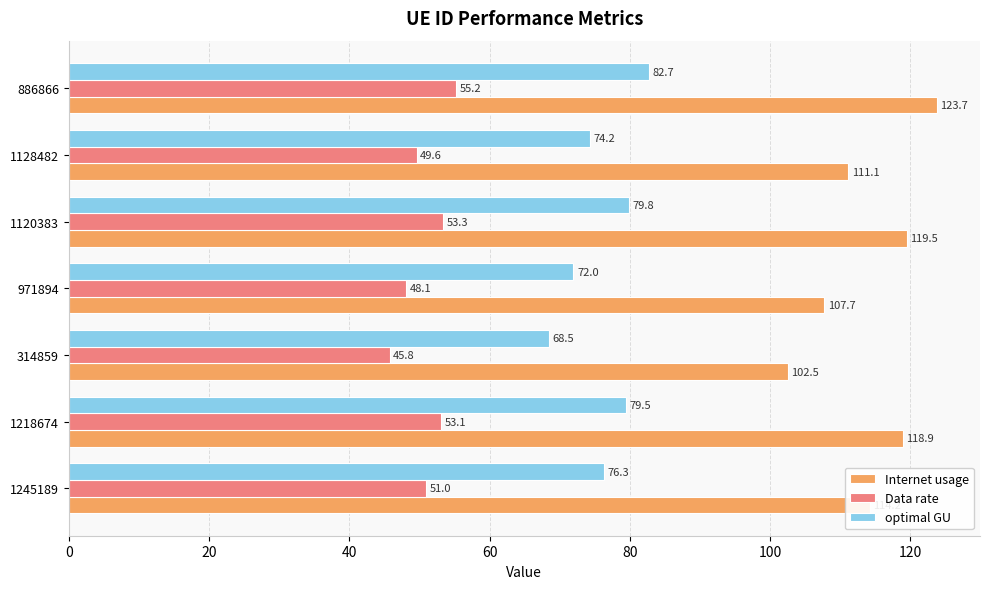

Is it true that optimal GU equals 122.3 at 314859?

False